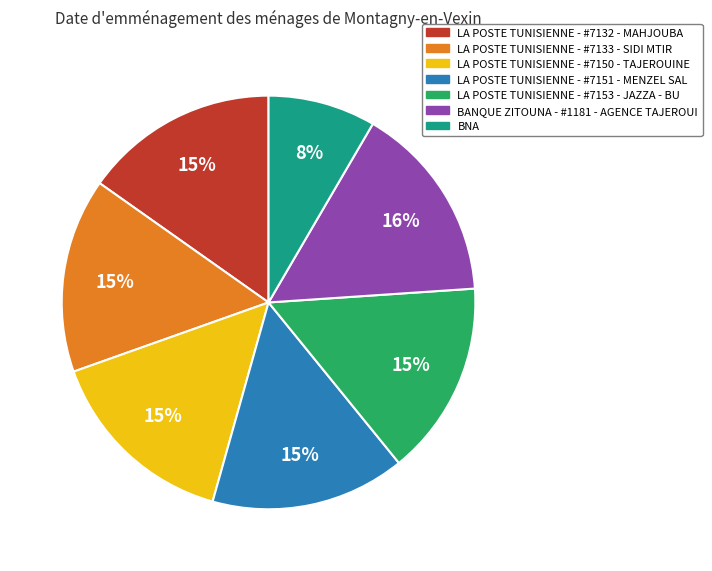

Approximately how many times larger is the value at LA POSTE TUNISIENNE - #7133 - SIDI MTIR compared to LA POSTE TUNISIENNE - #7153 - JAZZA - BU?

1.0